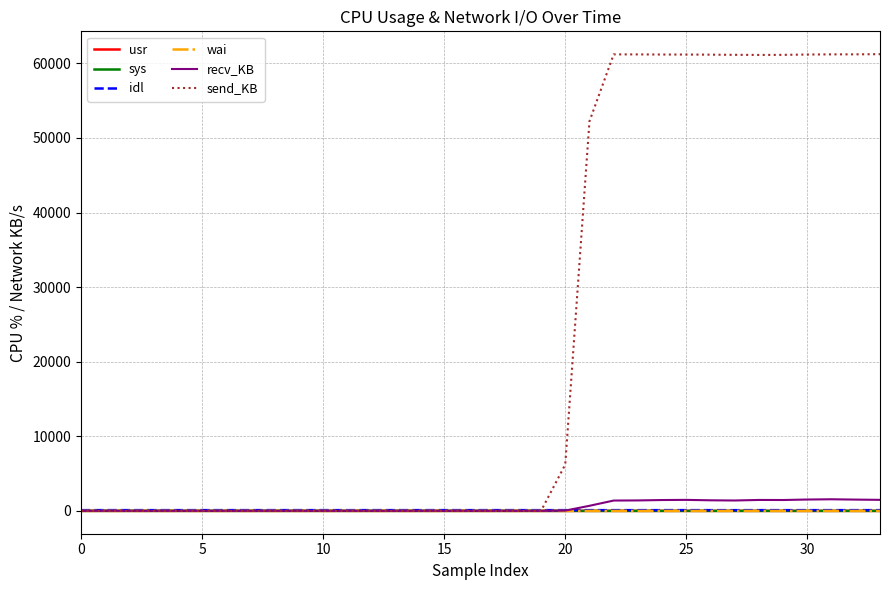

What is the maximum value shown in the chart?

61225.5